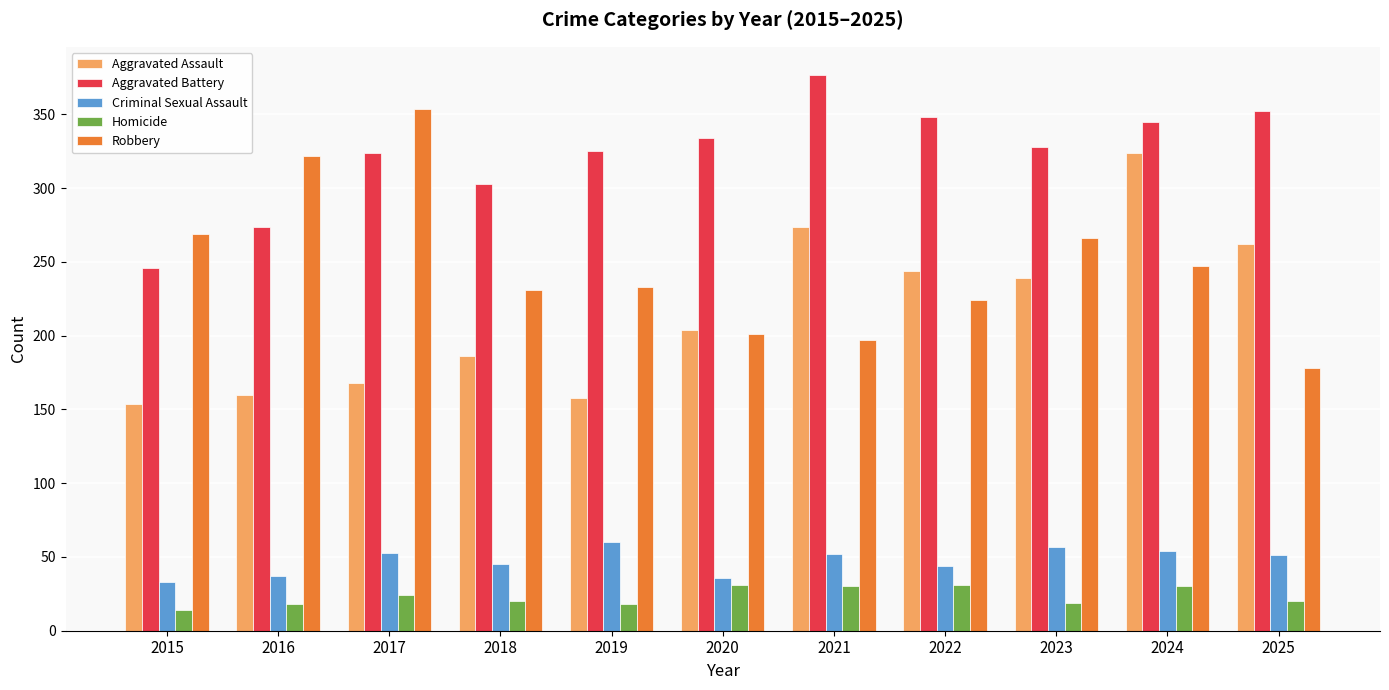

What is the difference between the highest and lowest values at 2018?

283